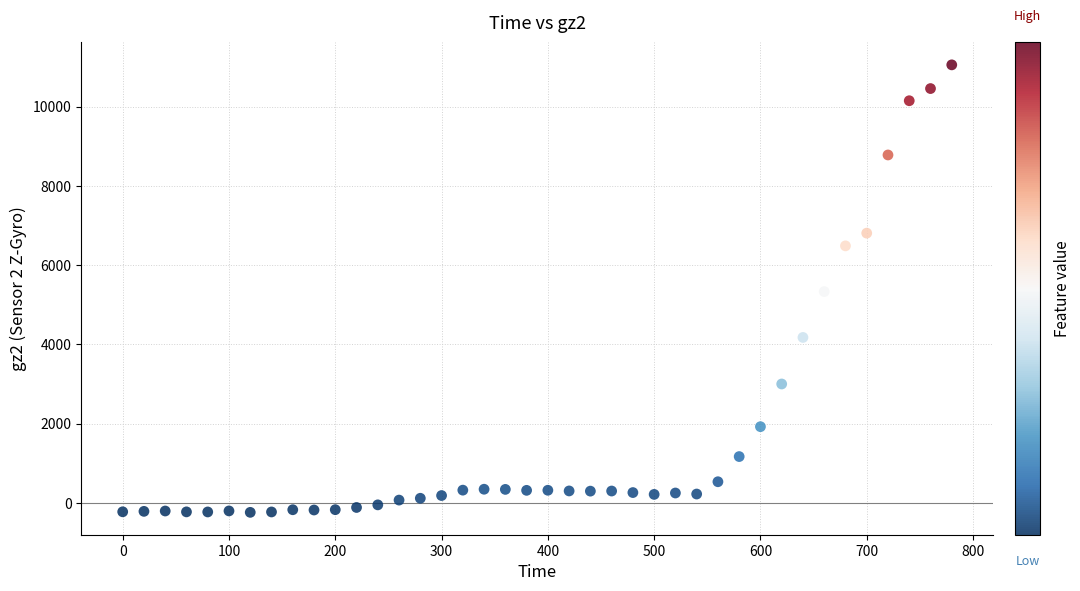

What is the range of X values (max minus min)?

780